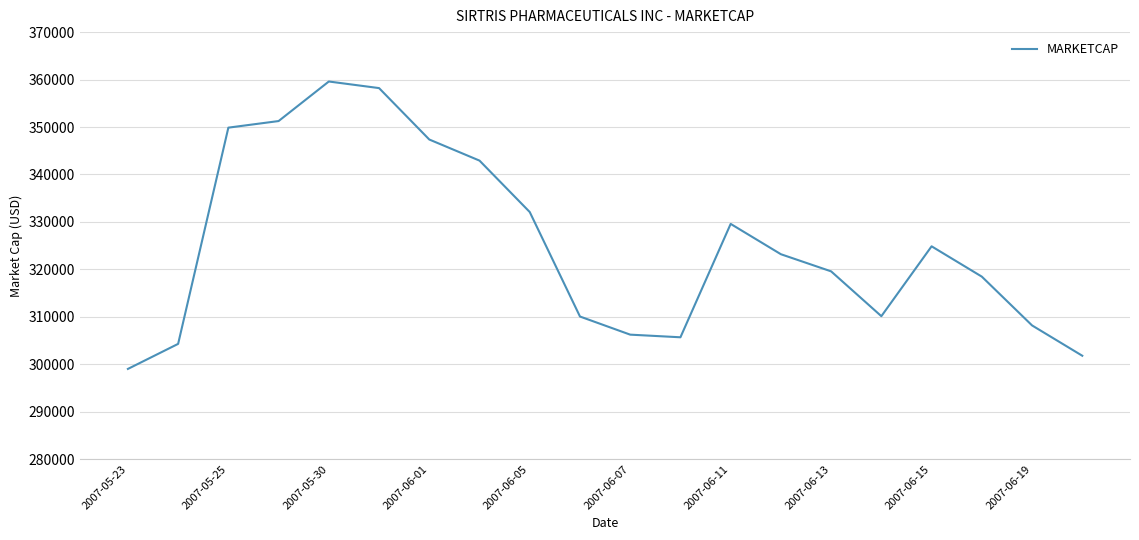

What is the minimum value shown in the chart?

299009.6